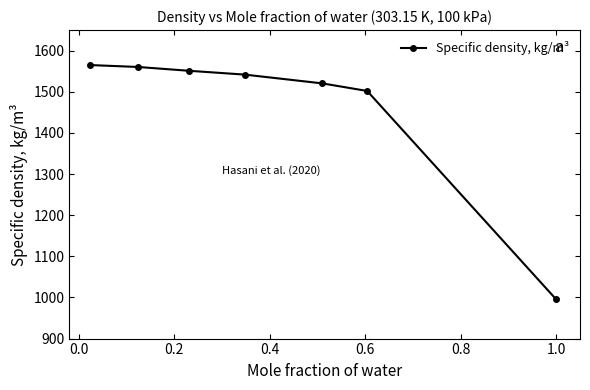

What is the value of the 5th point from the left?

1520.4